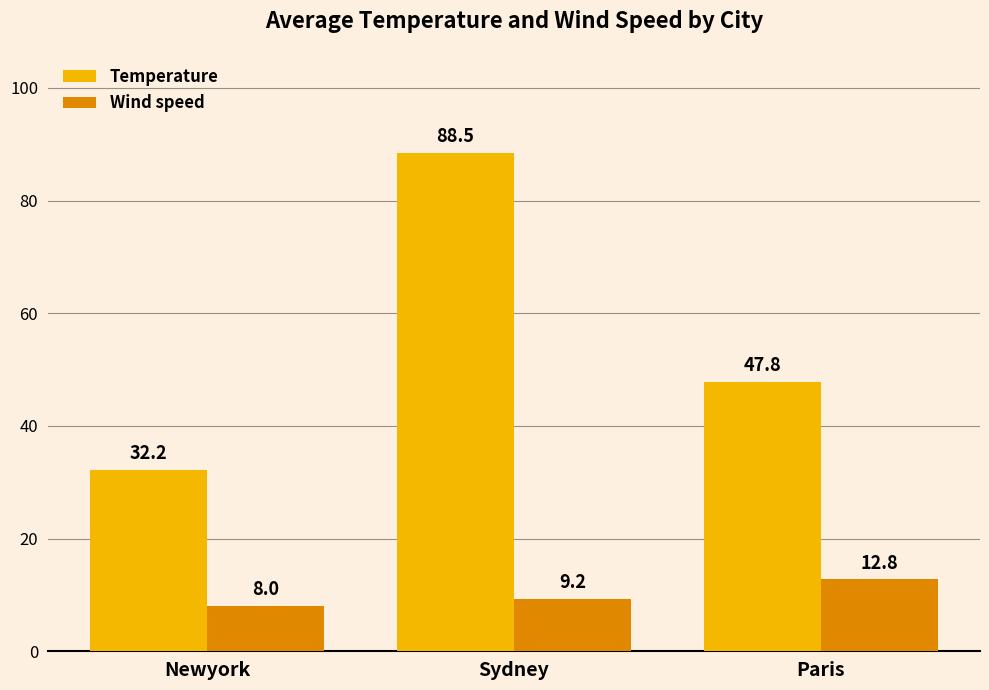

The Wind speed series shows 8.0 at Newyork. True or false?

True